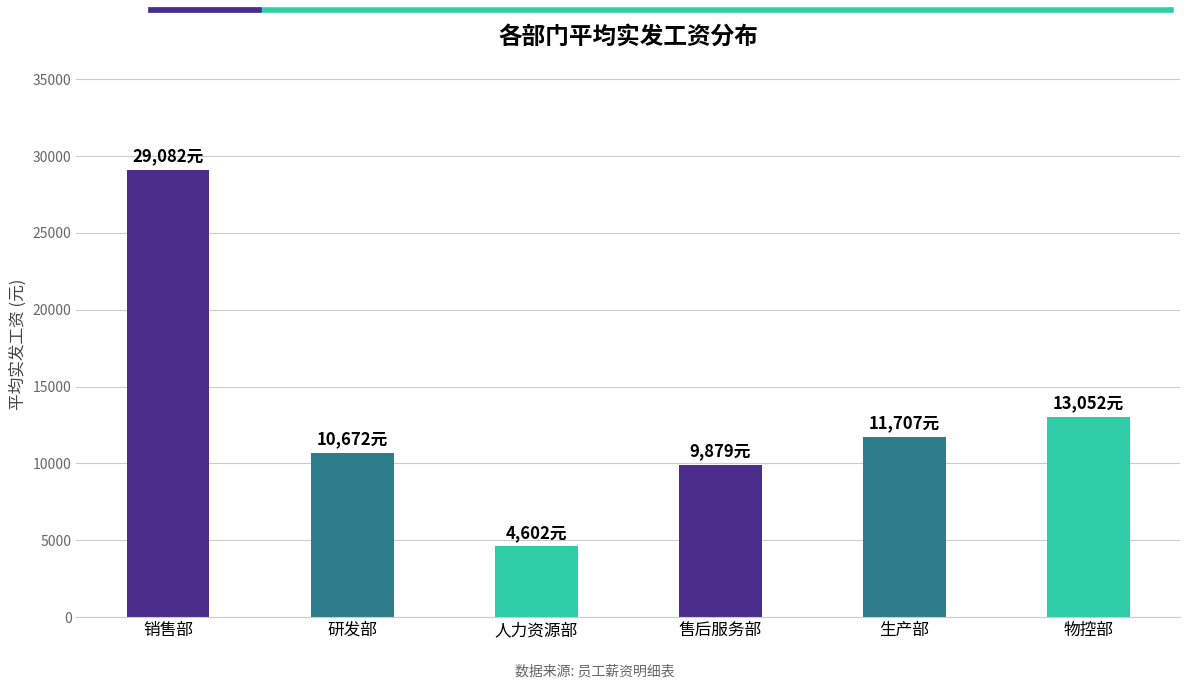

What is the label of the 1st bar from the left?

销售部